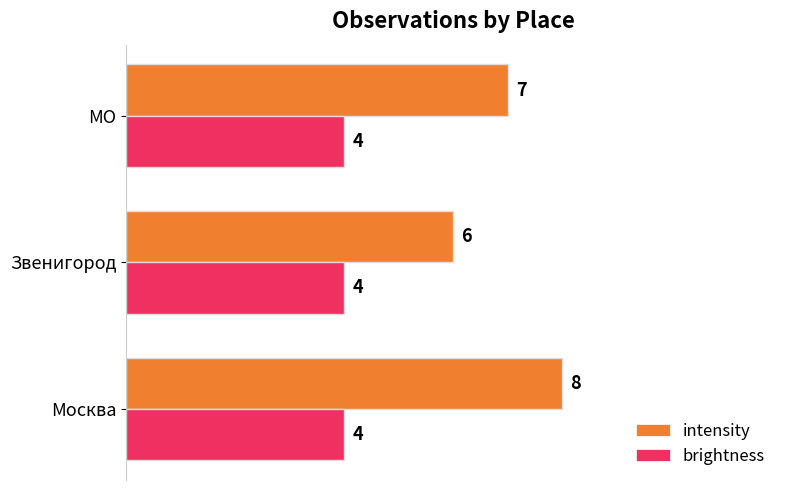

What is the average value of the intensity series?

7